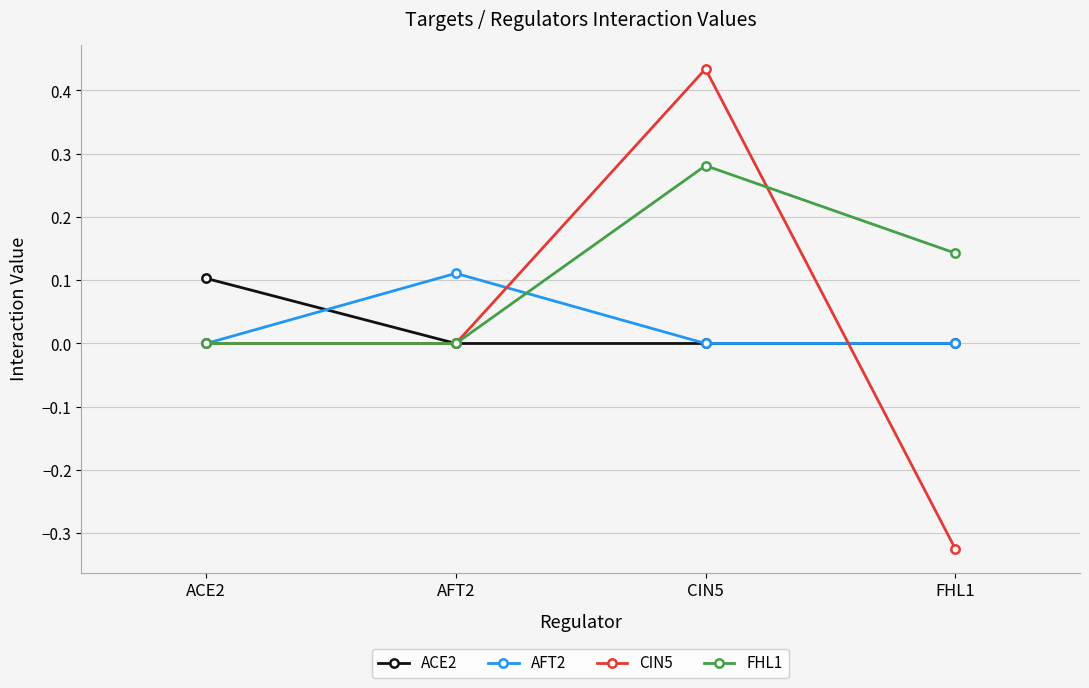

True or false: CIN5 has a value of -0.5 at ACE2.

False